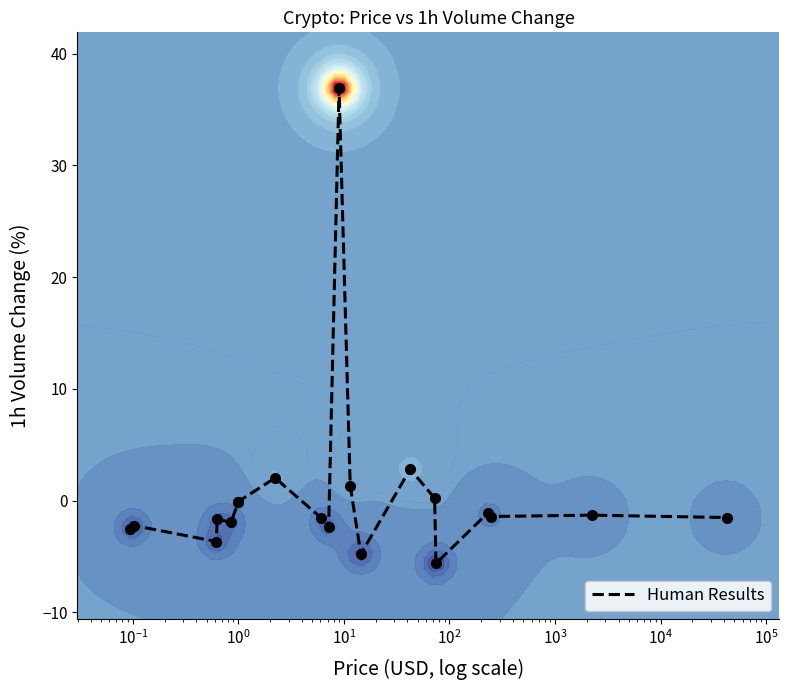

Reading right to left, extract all data points from this chart.

-1.5	-1.3	-1.4	-1.1	-5.6	0.2	2.8	-4.8	1.3	36.9	-2.4	-1.6	2.0	-0.1	-0.1	-2.0	-1.7	-3.7	-2.2	-2.5